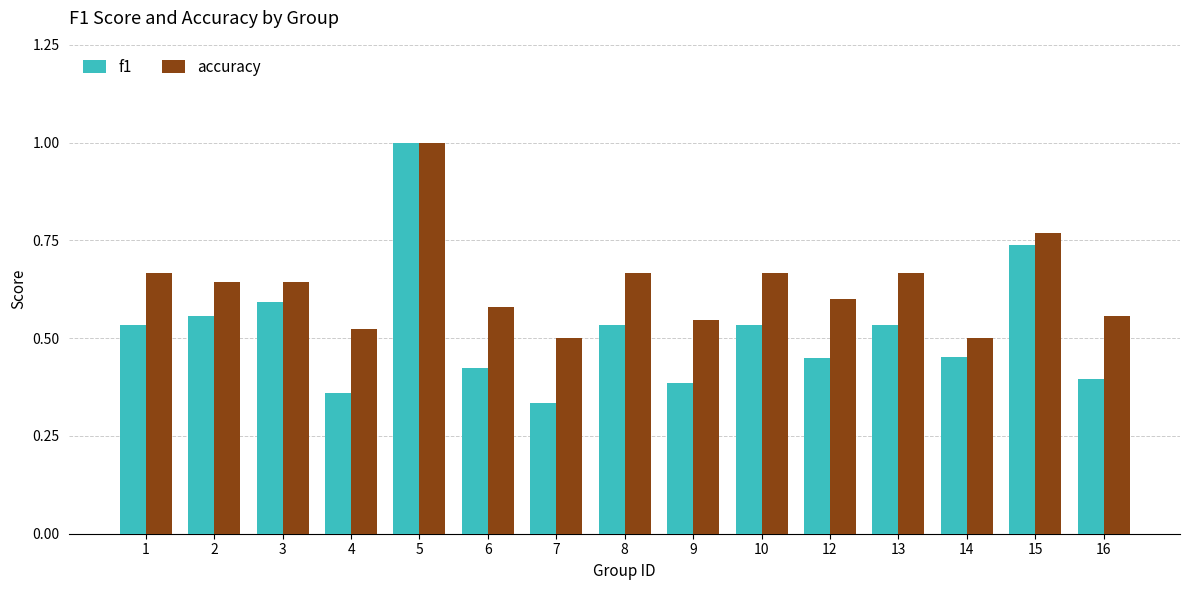

Rank the series at 6 from highest to lowest value.

accuracy, f1